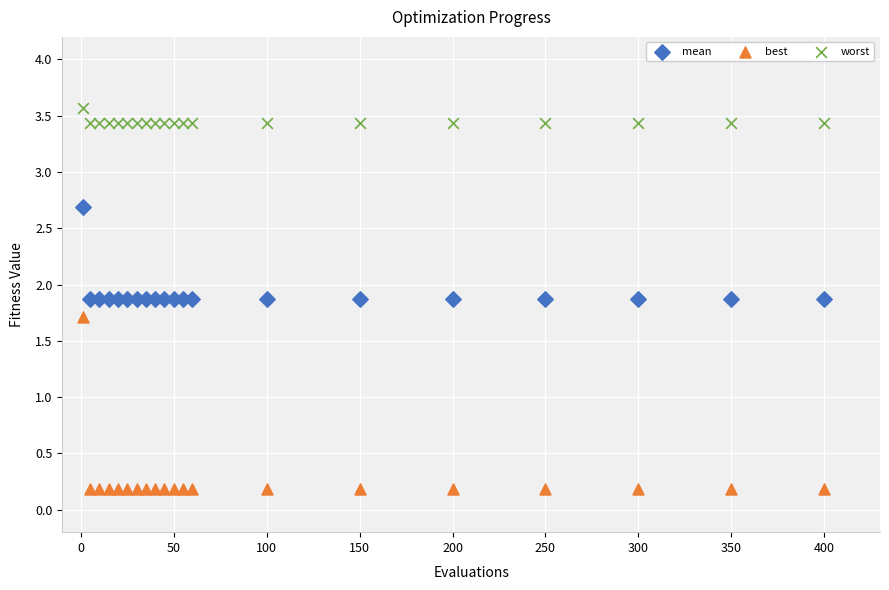

Across all series, what Y value is closest to 1?

1.7